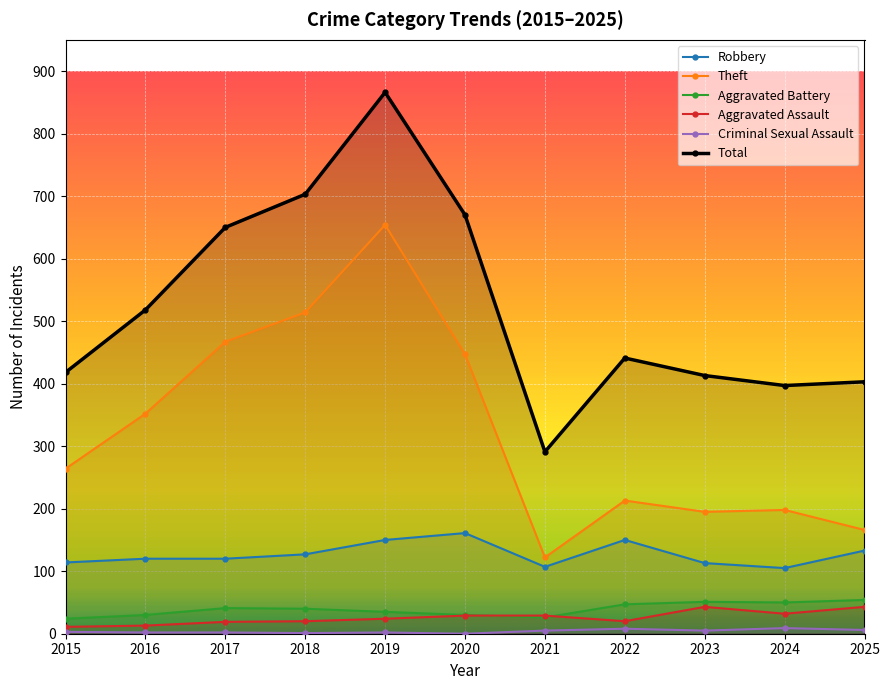

At which category is the sum across all series the highest?

2019